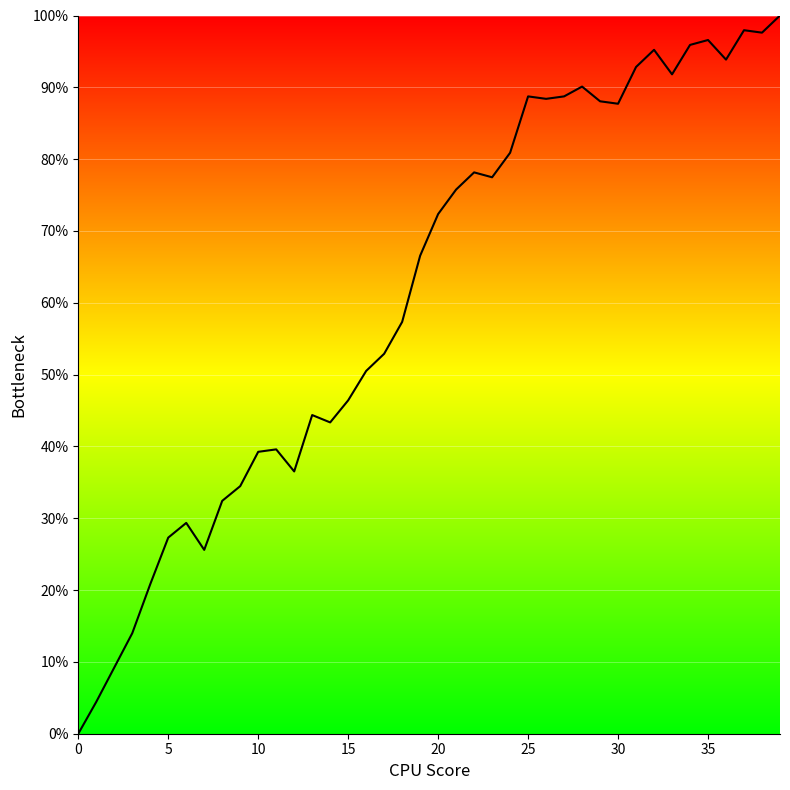

What is the maximum value shown in the chart?

100.0